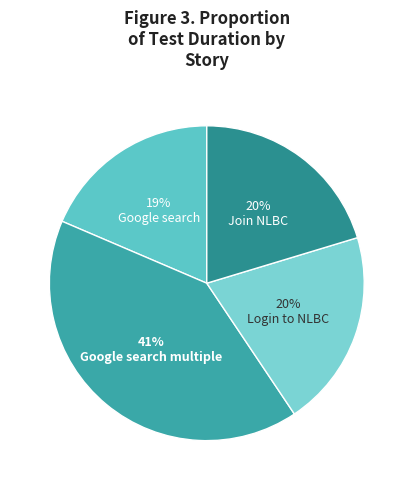

What percentage is the Join NLBC slice, to the nearest percent?

20%